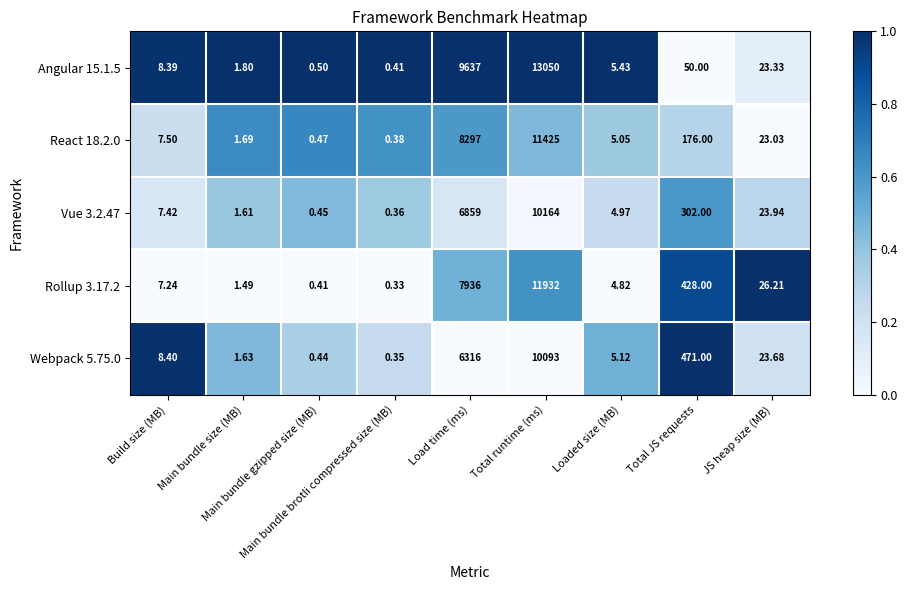

Between Main bundle gzipped size (MB) and Main bundle brotli compressed size (MB), which series saw the biggest shift?

Webpack 5.75.0